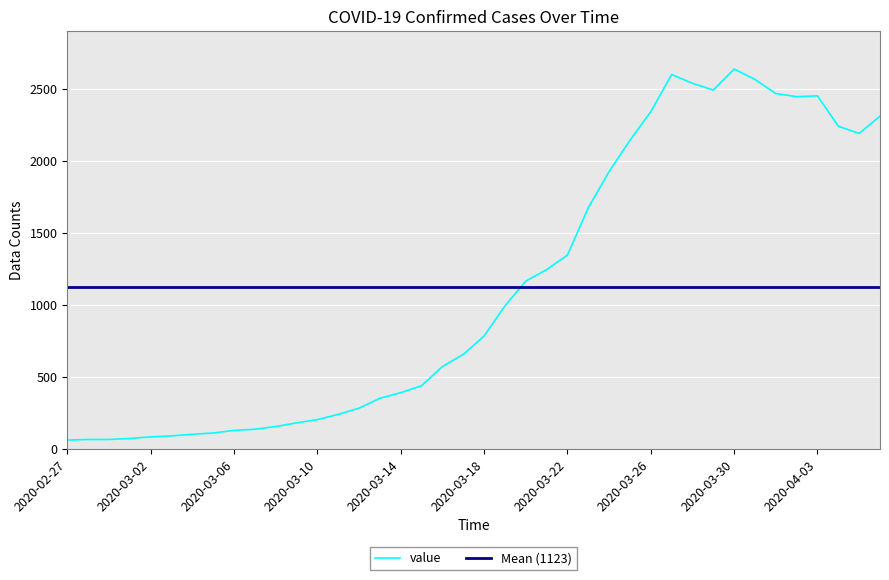

Rank the categories by value from highest to lowest.

2020-03-30, 2020-03-27, 2020-03-31, 2020-03-28, 2020-03-29, 2020-04-01, 2020-04-03, 2020-04-02, 2020-03-26, 2020-04-06, 2020-04-04, 2020-04-05, 2020-03-25, 2020-03-24, 2020-03-23, 2020-03-22, 2020-03-21, 2020-03-20, 2020-03-19, 2020-03-18, 2020-03-17, 2020-03-16, 2020-03-15, 2020-03-14, 2020-03-13, 2020-03-12, 2020-03-11, 2020-03-10, 2020-03-09, 2020-03-08, 2020-03-07, 2020-03-06, 2020-03-05, 2020-03-04, 2020-03-03, 2020-03-02, 2020-03-01, 2020-02-28, 2020-02-29, 2020-02-27